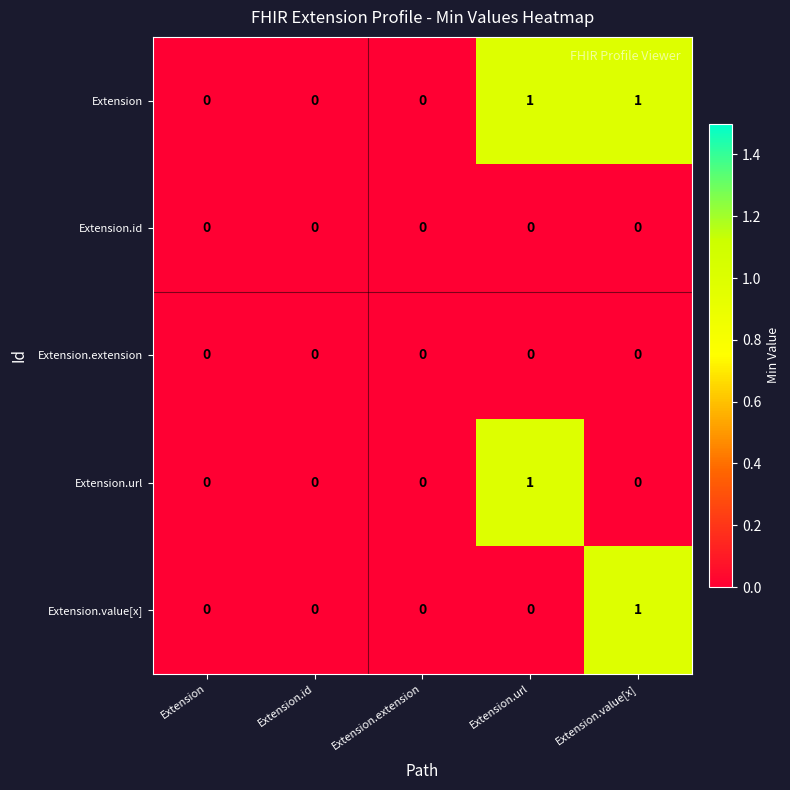

Reading right to left, what are all the values shown in this chart?

Extension: 1	1	0	0	0
Extension.id: 0	0	0	0	0
Extension.extension: 0	0	0	0	0
Extension.url: 0	1	0	0	0
Extension.value[x]: 1	0	0	0	0